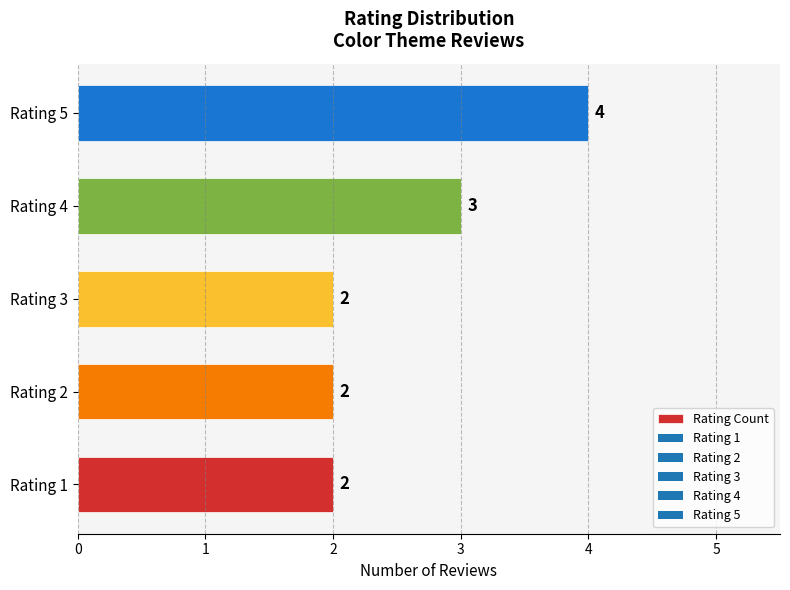

Reading top to bottom, list all the values displayed in this chart.

Rating 5=4	Rating 4=3	Rating 3=2	Rating 2=2	Rating 1=2